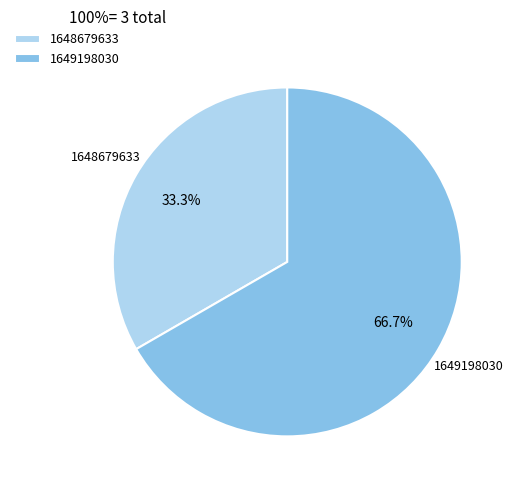

To the nearest percent, what is the combined percentage of 1648679633 and 1649198030?

100%